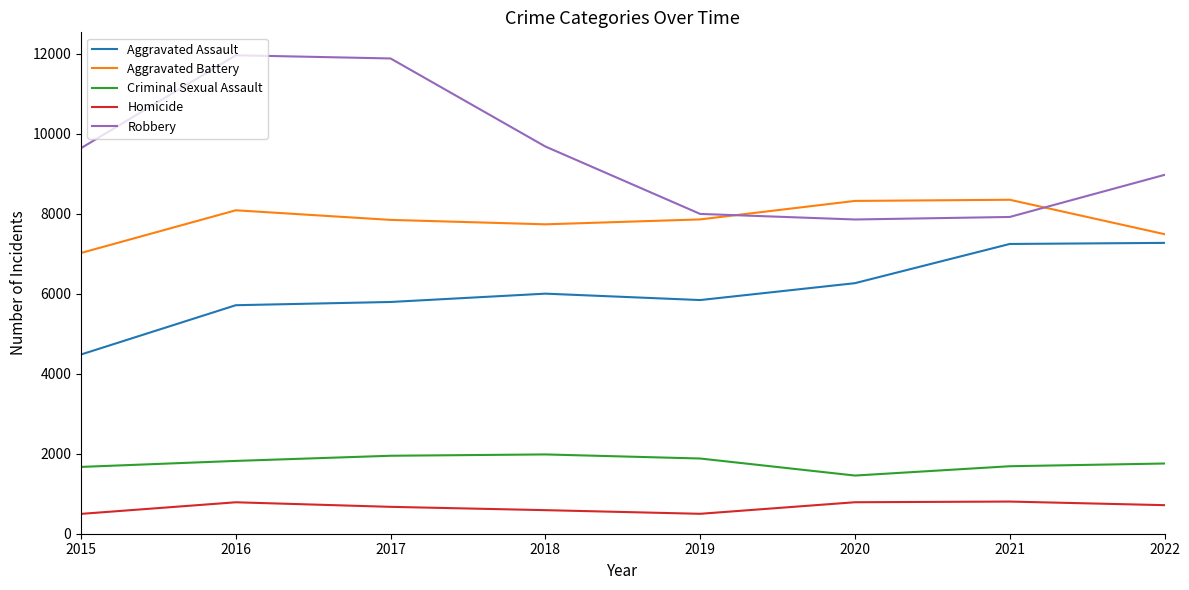

At 2021, list the series in order from smallest to largest.

Homicide, Criminal Sexual Assault, Aggravated Assault, Robbery, Aggravated Battery